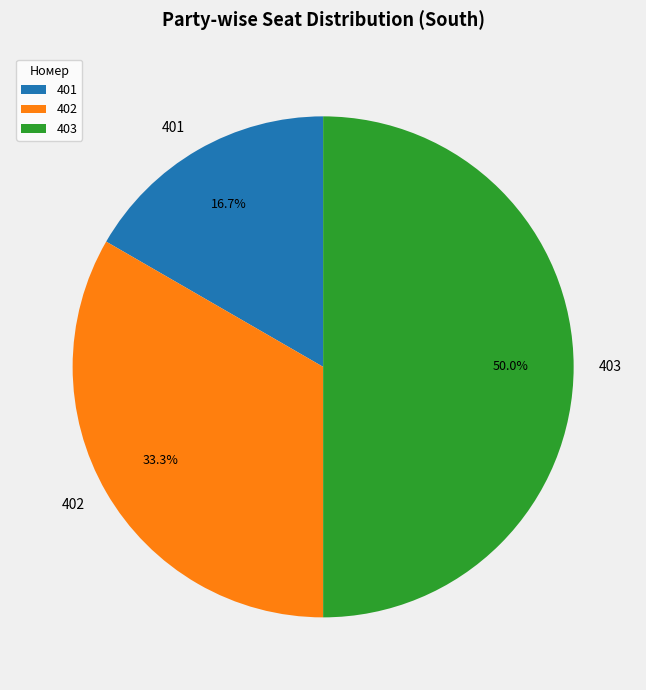

Combined, do 402 and 403 account for over 50%?

Yes